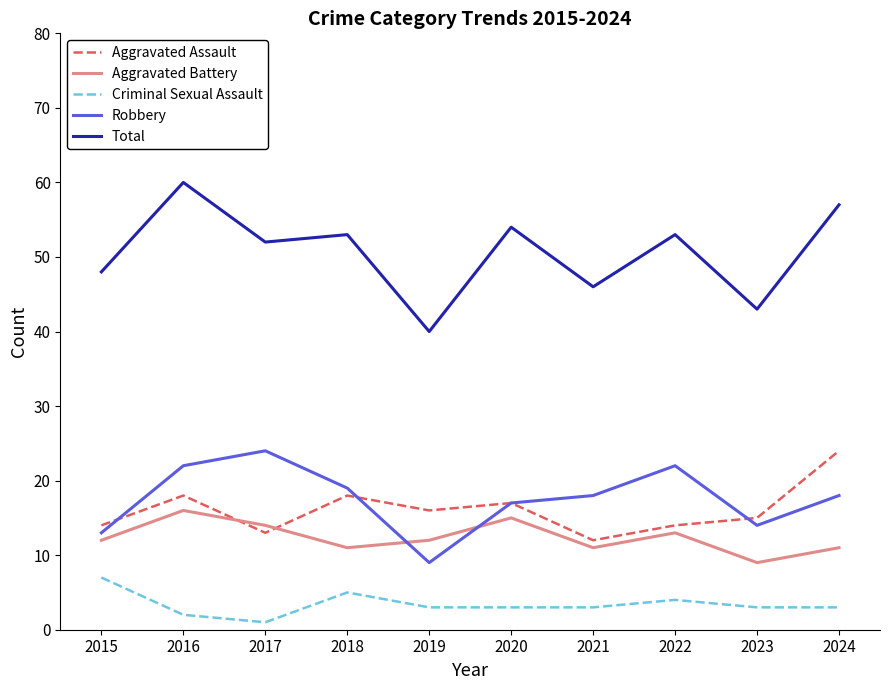

What is the lowest value of the Robbery series?

9